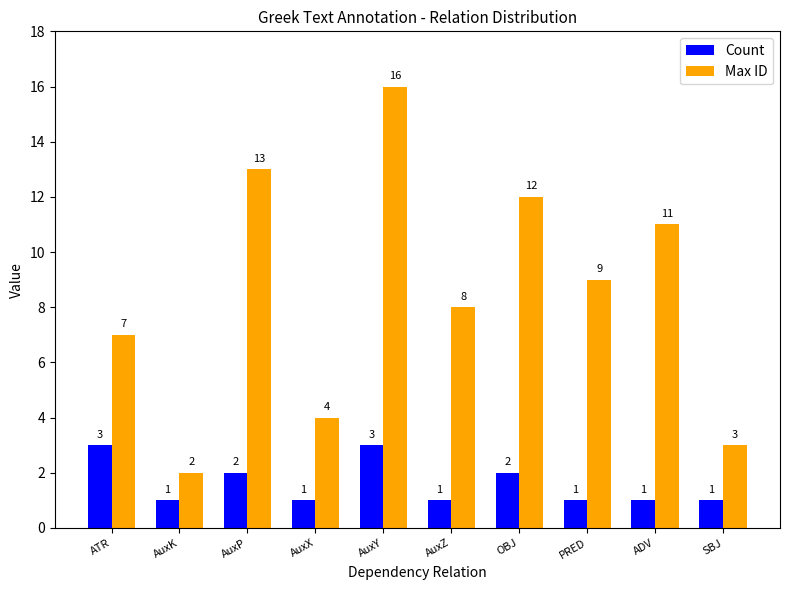

What is the sum of all Max ID values?

85